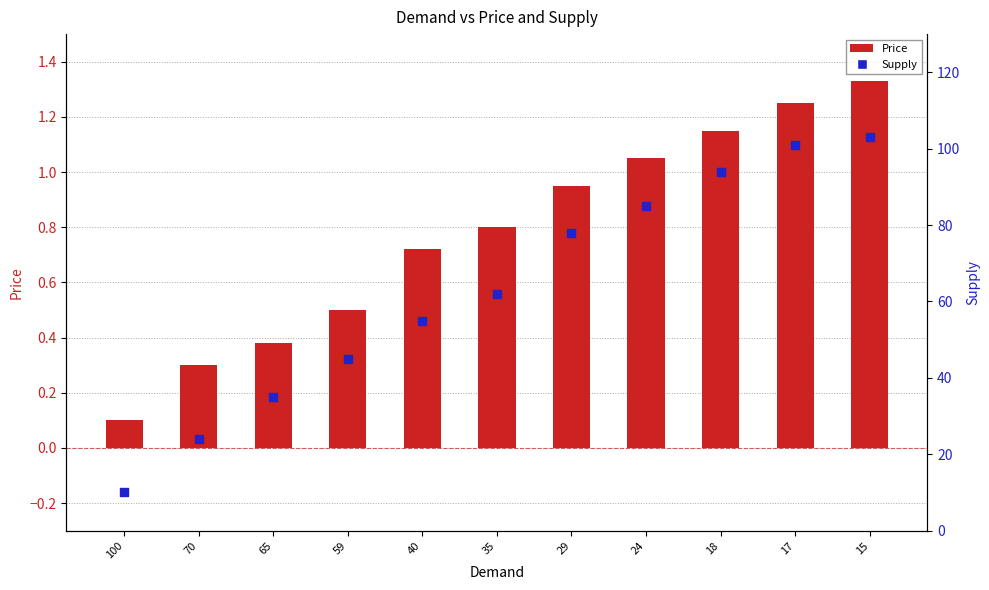

At how many categories does at least one series exceed 86?

3